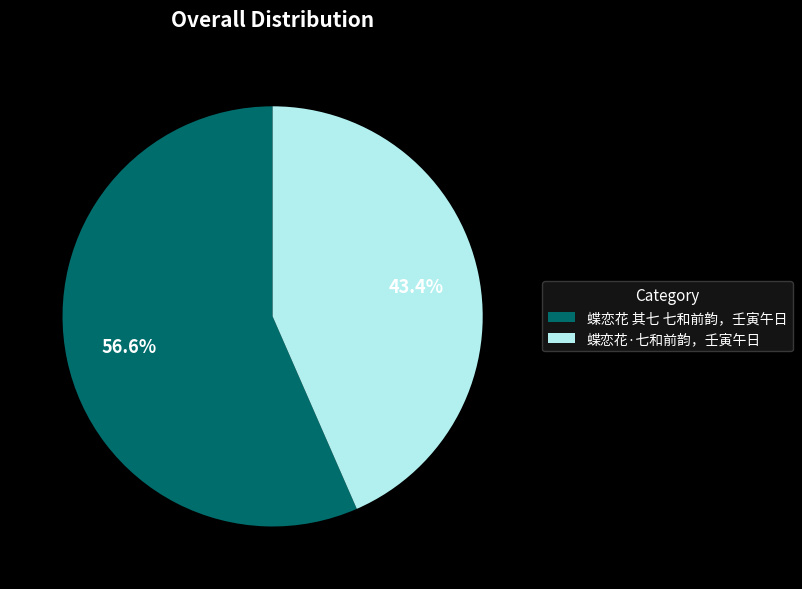

True or false: 蝶恋花 其七 七和前韵，壬寅午日 accounts for 57% of the total.

True